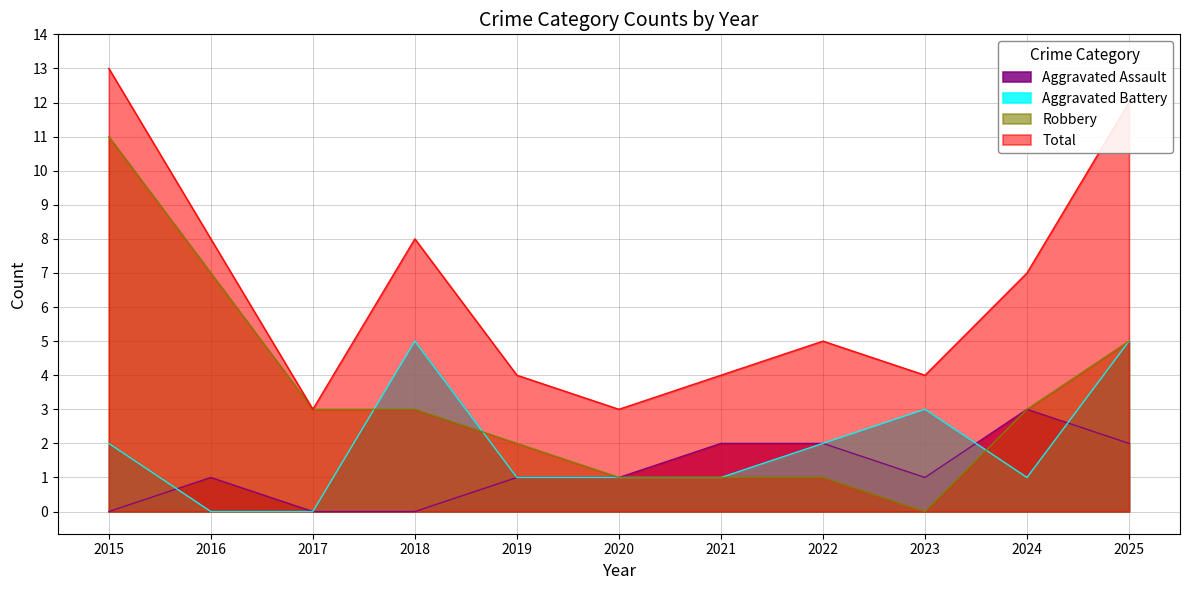

How many intersections are there between Aggravated Assault and Aggravated Battery?

3